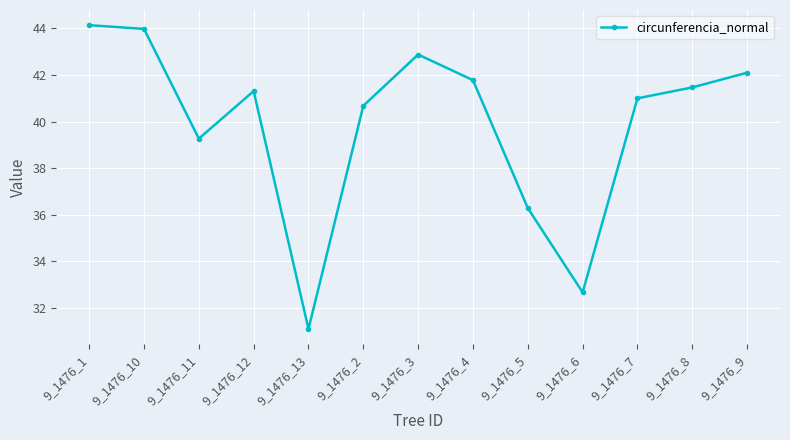

Which label corresponds to the smallest value in the chart?

9_1476_13